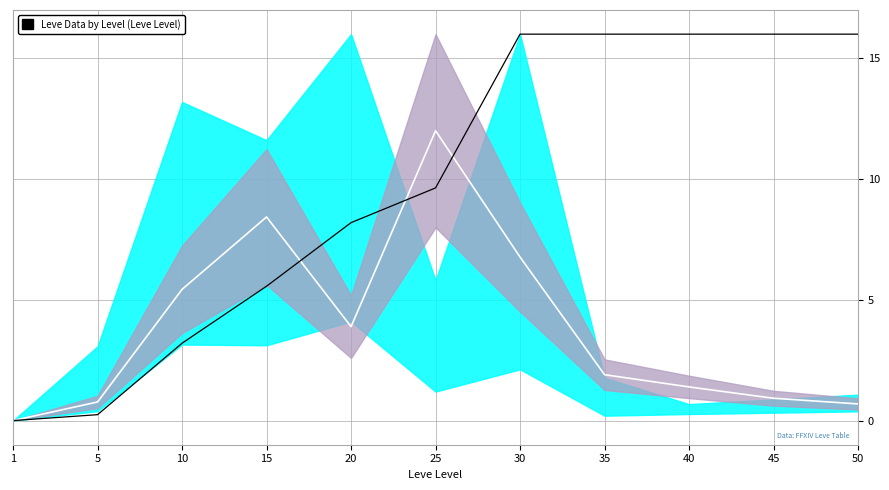

Which label corresponds to the largest value in the chart?

30